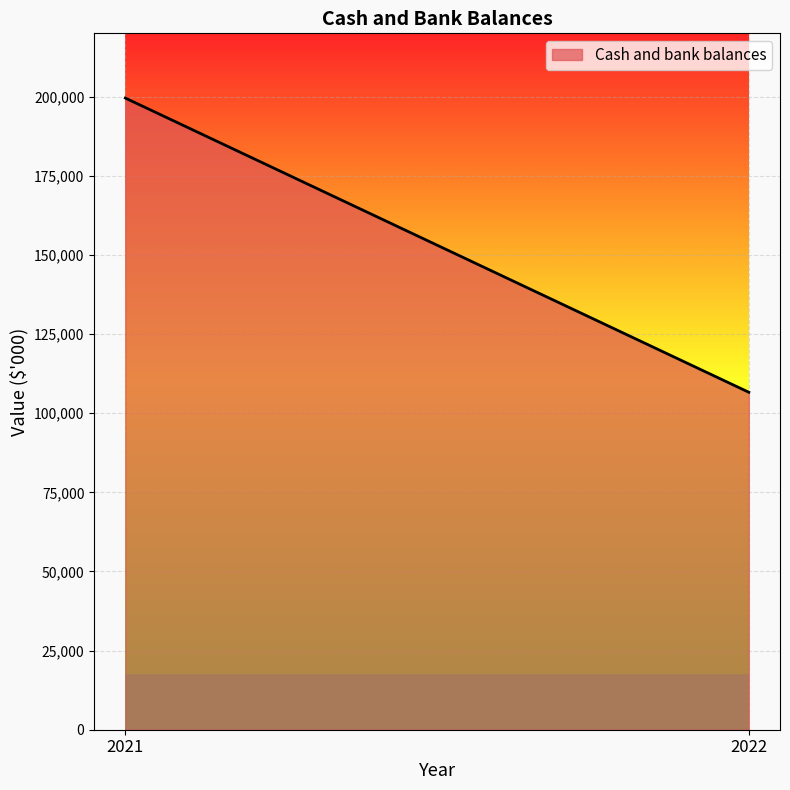

What is the average value?

153080